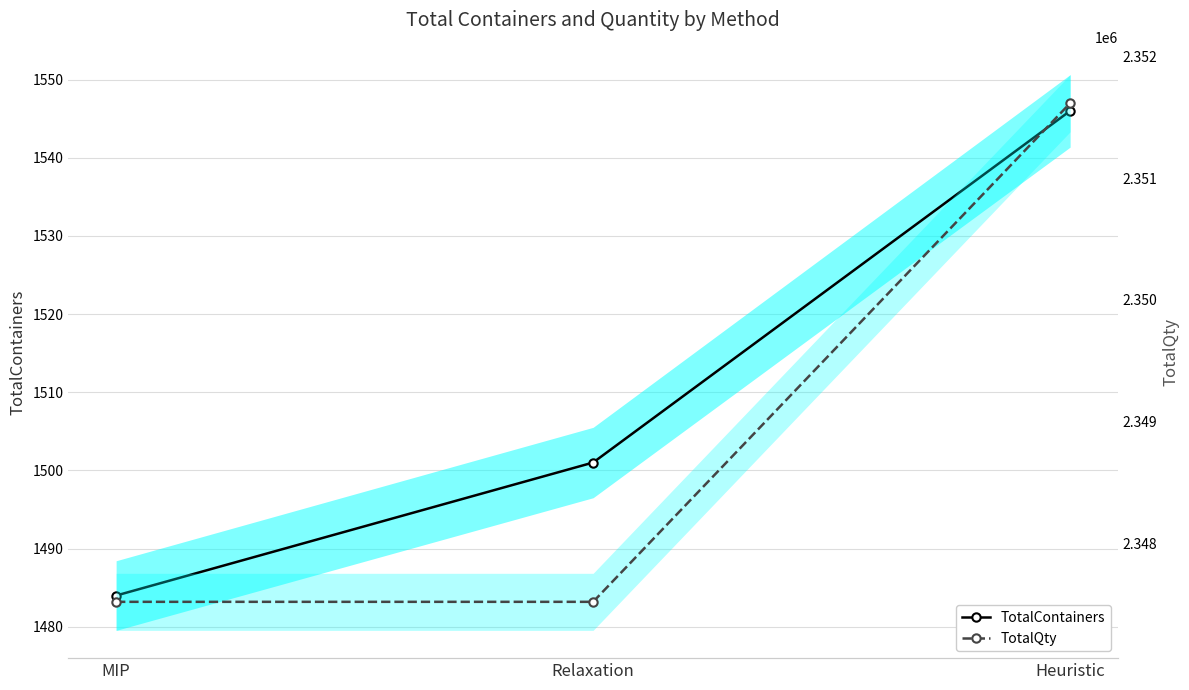

Reading right to left, what are all the values shown in this chart?

TotalContainers: 1546.0	1501.0	1484.0
TotalQty: 2351619.6	2347516.1	2347516.1